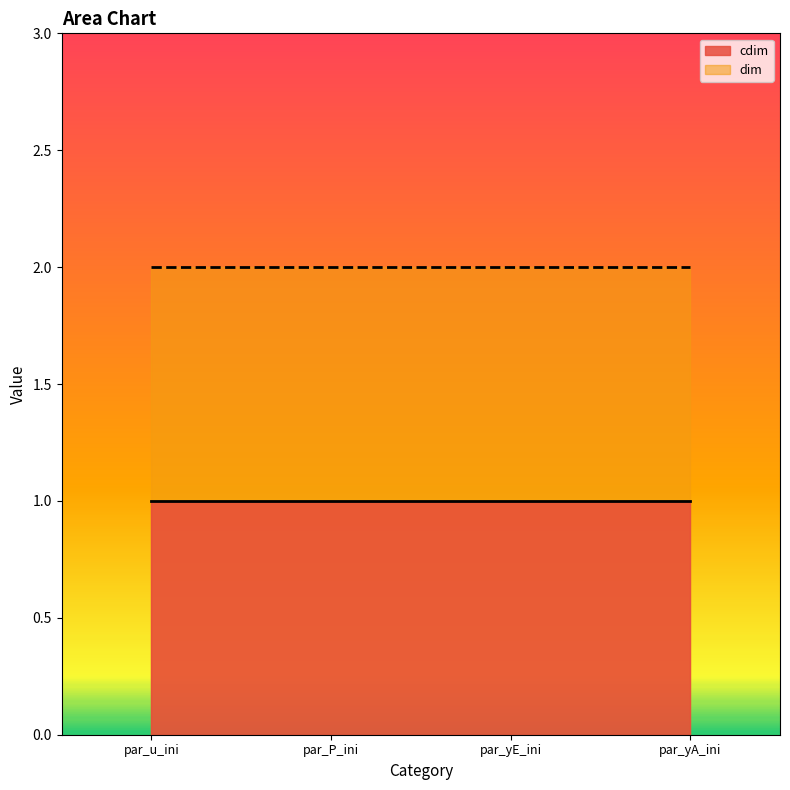

True or false: dim and cdim cross at least once.

False